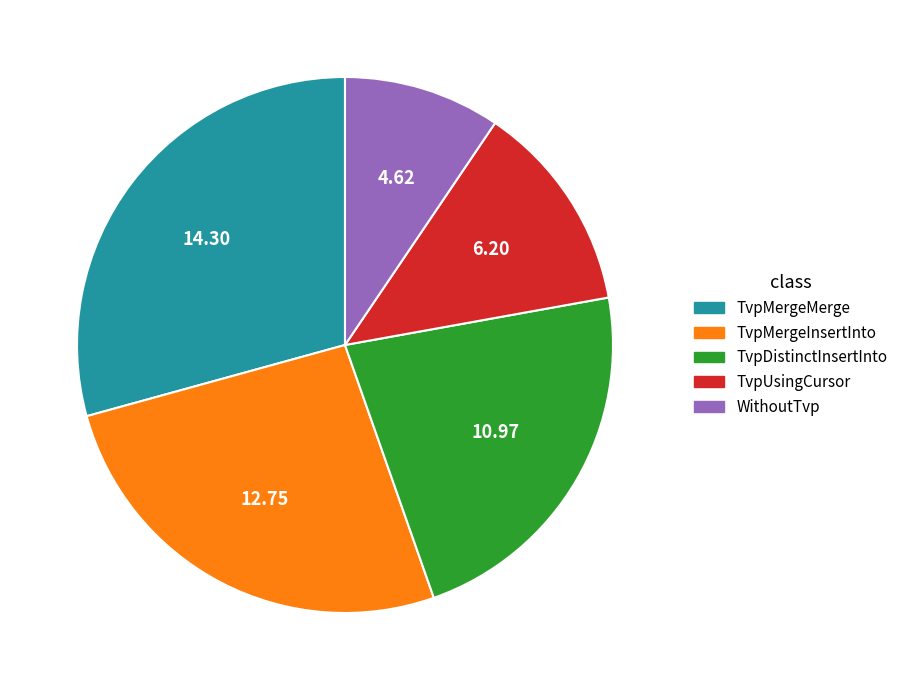

Which category has the biggest portion of the pie?

TvpMergeMerge